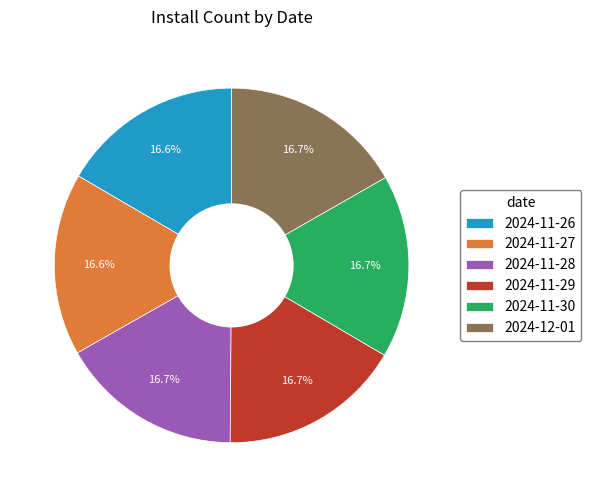

Approximately how many times larger is the value at 2024-11-30 compared to 2024-11-27?

1.0